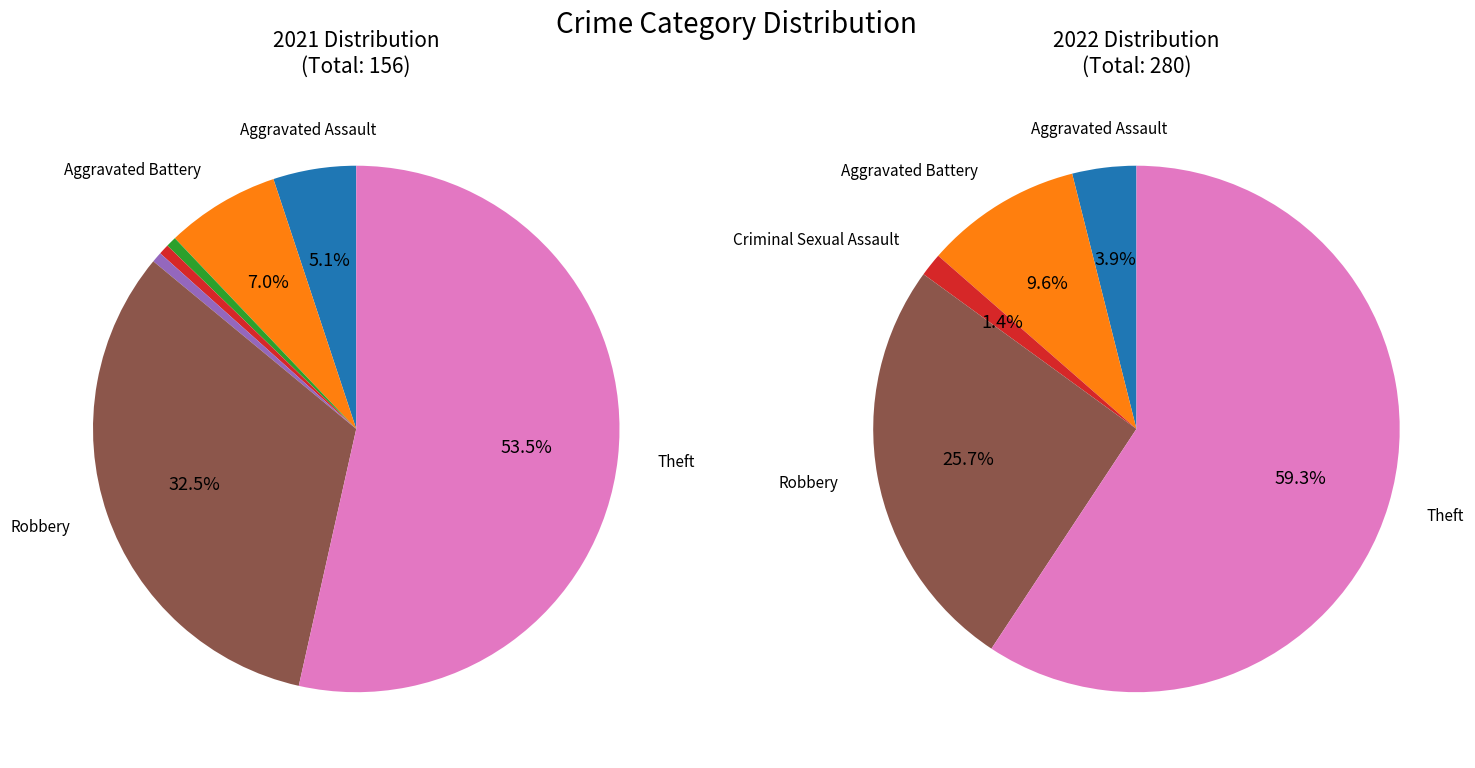

What portion of the pie excludes Aggravated Battery?

93.0%